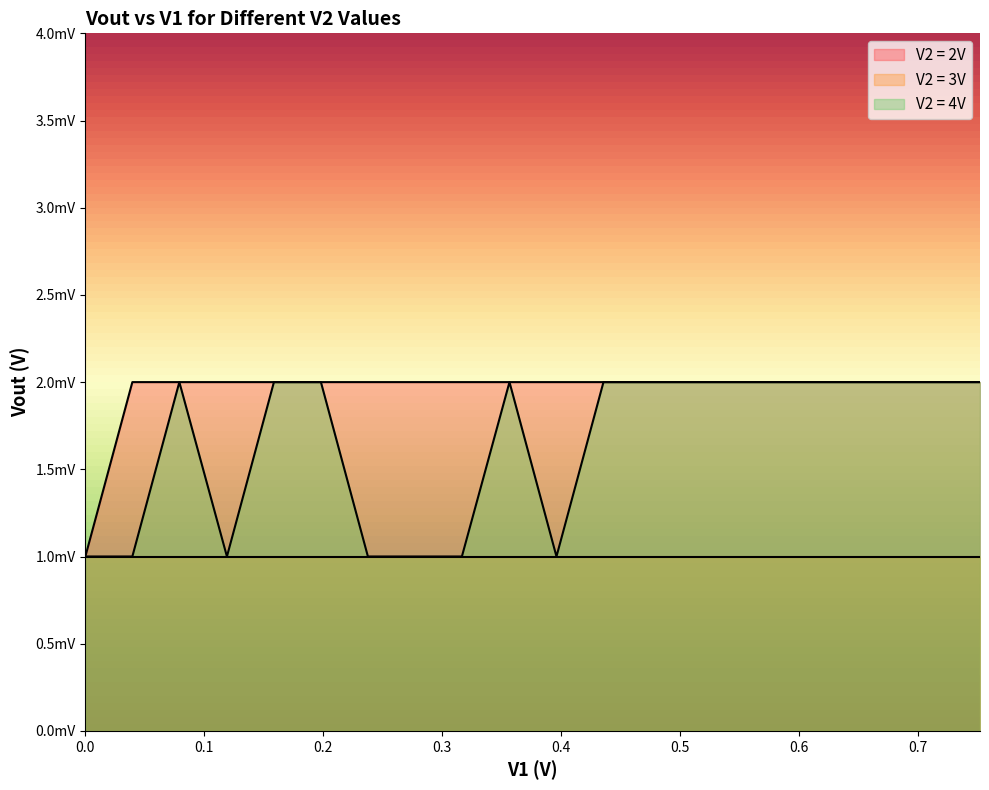

True or false: V2 = 4V and V2 = 2V cross at least once.

False